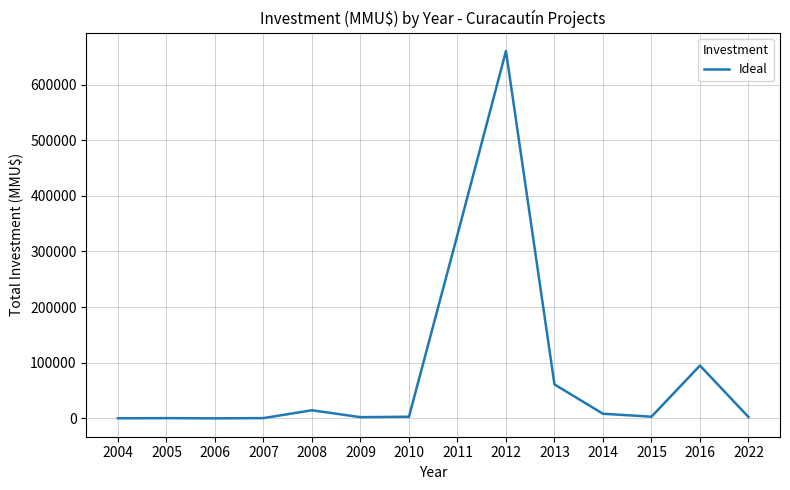

Which has a higher value, 2005 or 2008?

2008